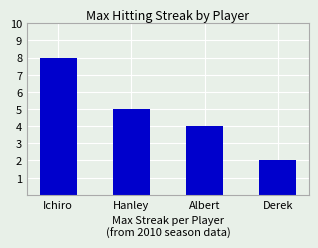

Reading right to left, transcribe all the data shown in this chart.

Derek=2	Albert=4	Hanley=5	Ichiro=8